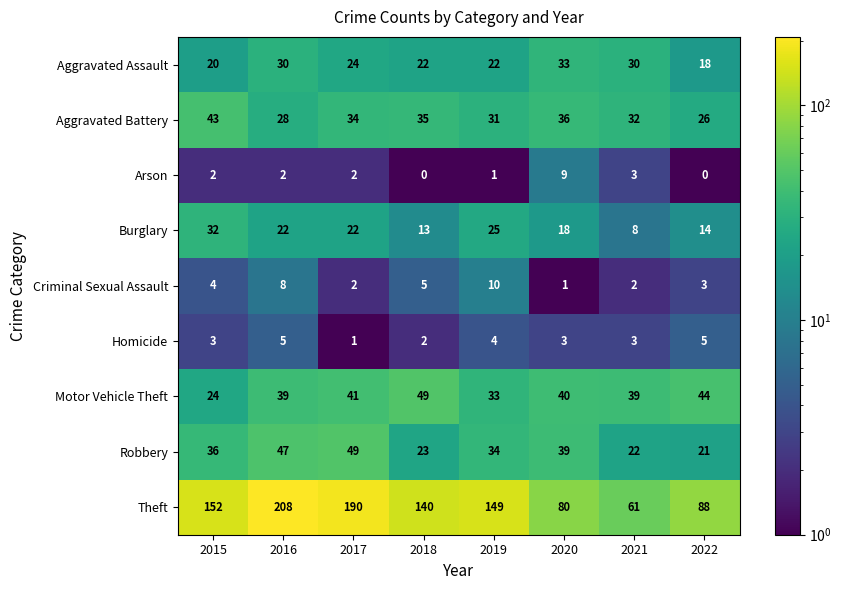

At which category is the sum across all series the highest?

2016